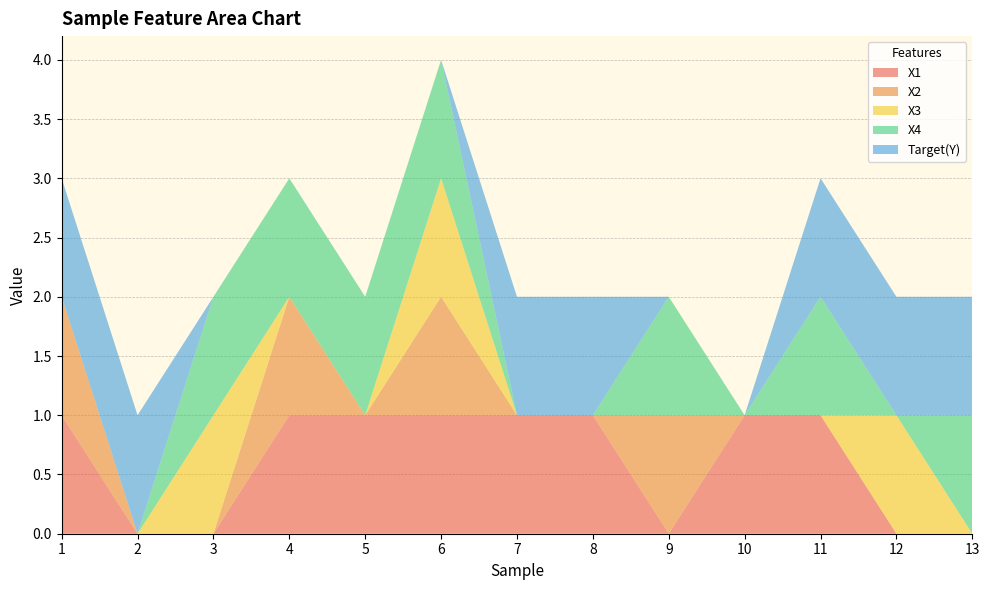

Reading left to right, what are all the values shown in this chart?

X1: 1=1	2=0	3=0	4=1	5=1	6=1	7=1	8=1	9=0	10=1	11=1	12=0	13=0
X2: 1=1	2=0	3=0	4=1	5=0	6=1	7=0	8=0	9=1	10=0	11=0	12=0	13=0
X3: 1=0	2=0	3=1	4=0	5=0	6=1	7=0	8=0	9=0	10=0	11=0	12=1	13=0
X4: 1=0	2=0	3=1	4=1	5=1	6=1	7=0	8=0	9=1	10=0	11=1	12=0	13=1
Target(Y): 1=1	2=1	3=0	4=0	5=0	6=0	7=1	8=1	9=0	10=0	11=1	12=1	13=1